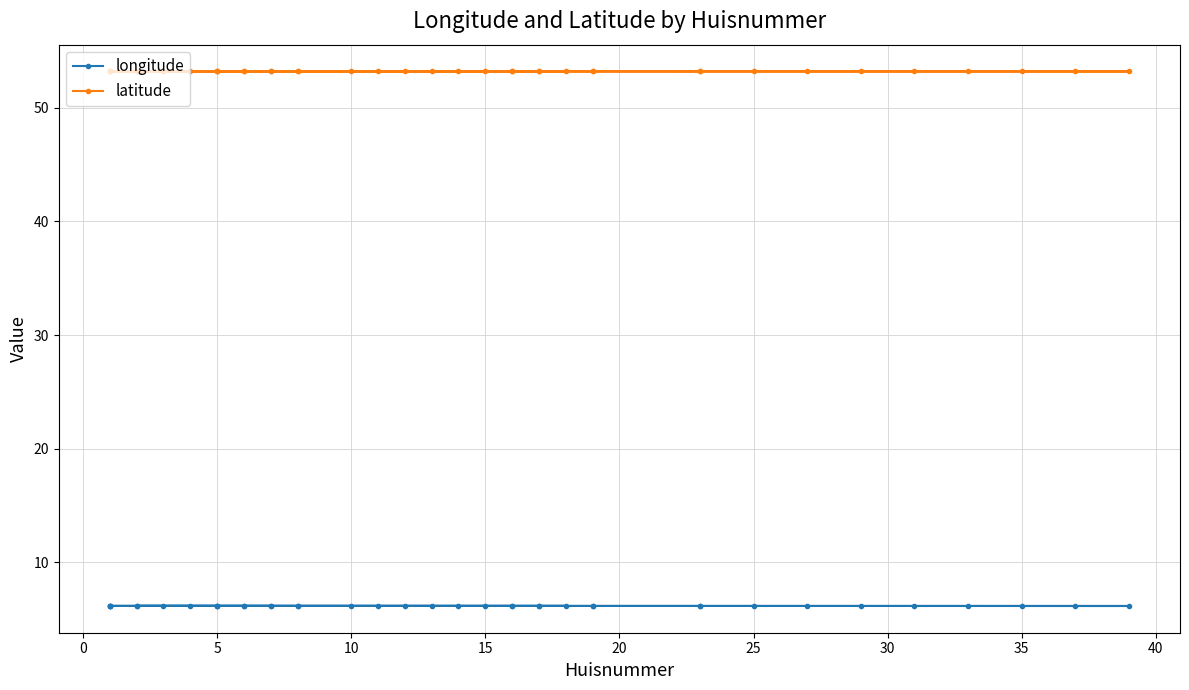

List the series in order of their overall mean, lowest first.

longitude, latitude